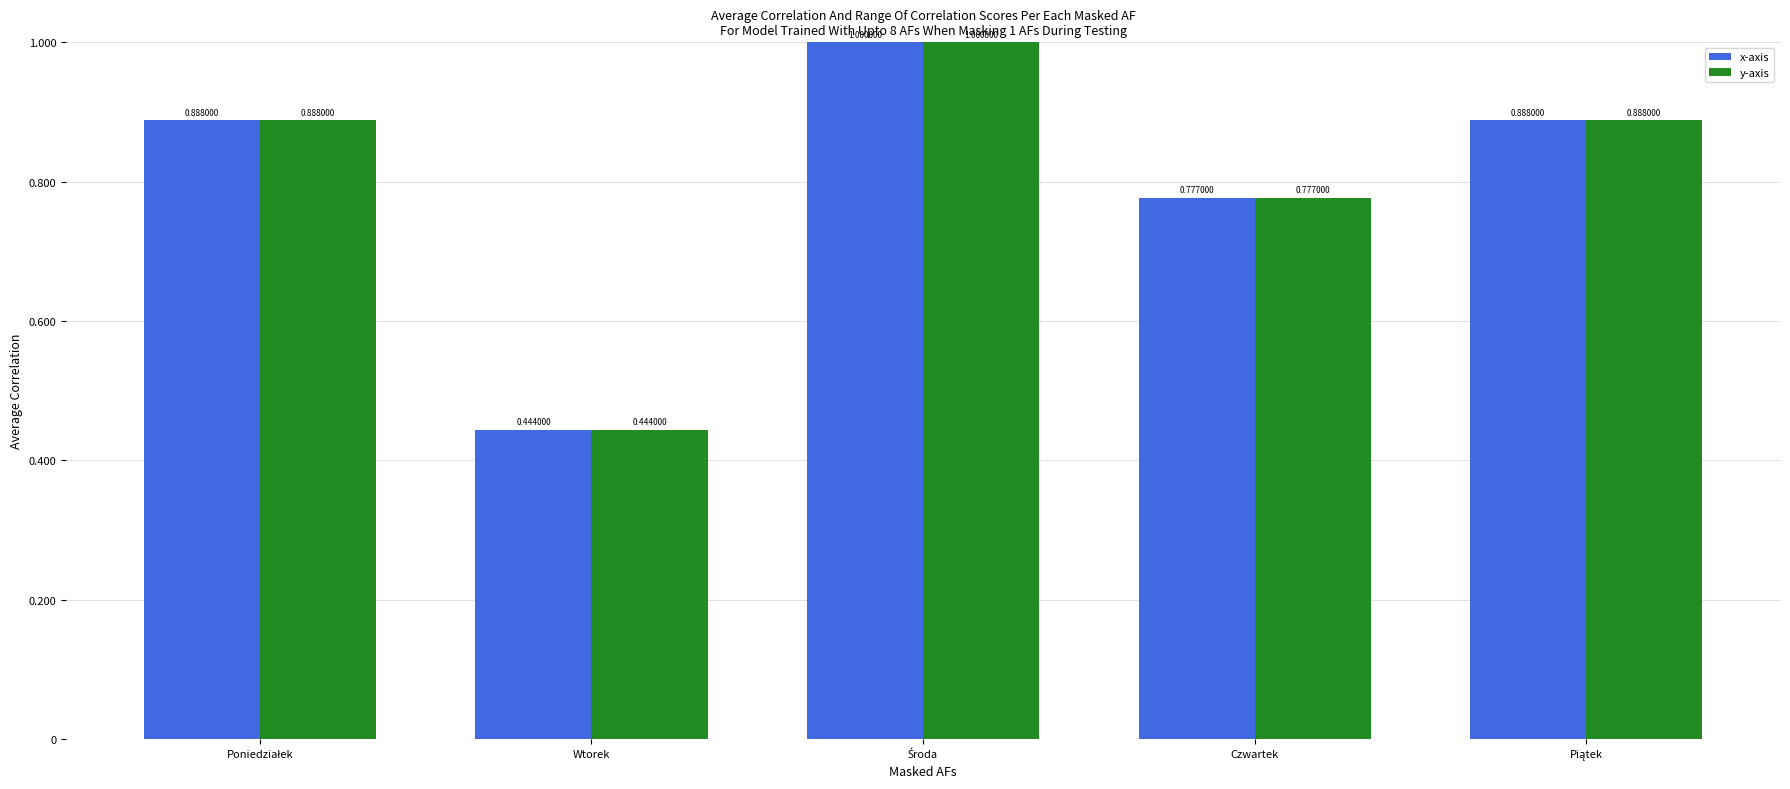

At how many categories does at least one series exceed 0?

5